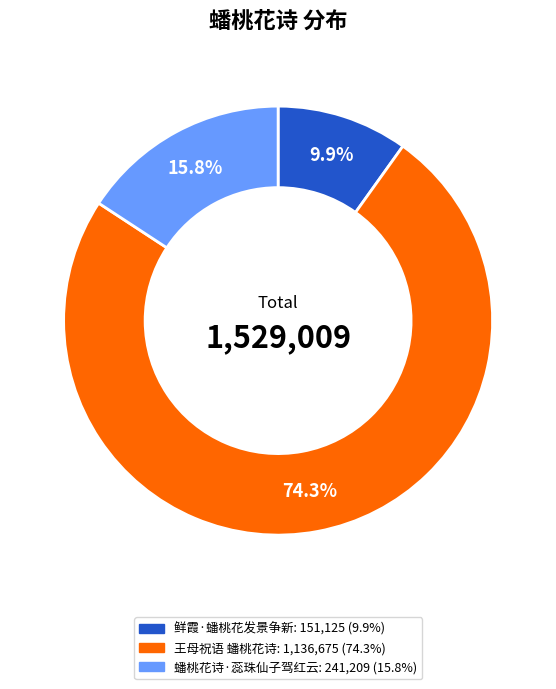

Count the number of slices in the pie.

3